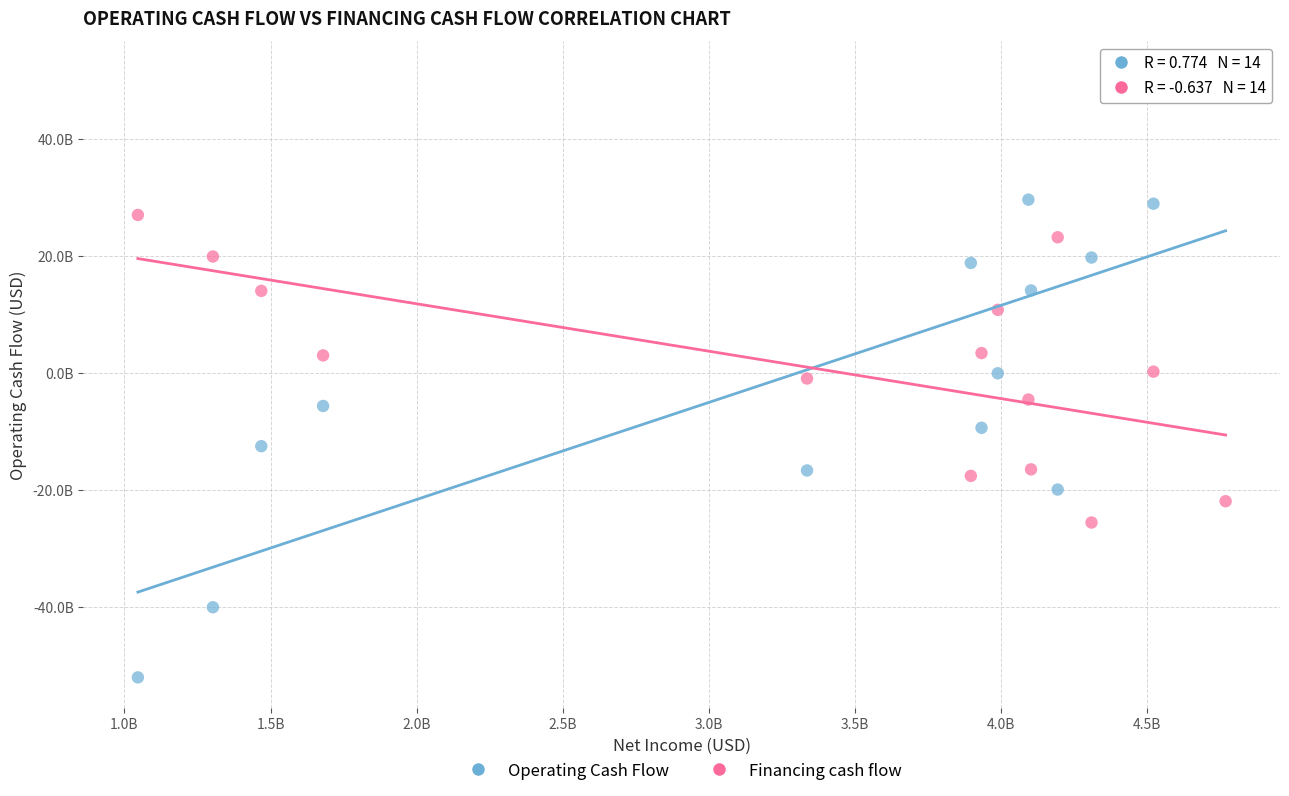

Which series has the widest spread of Y values?

Operating Cash Flow